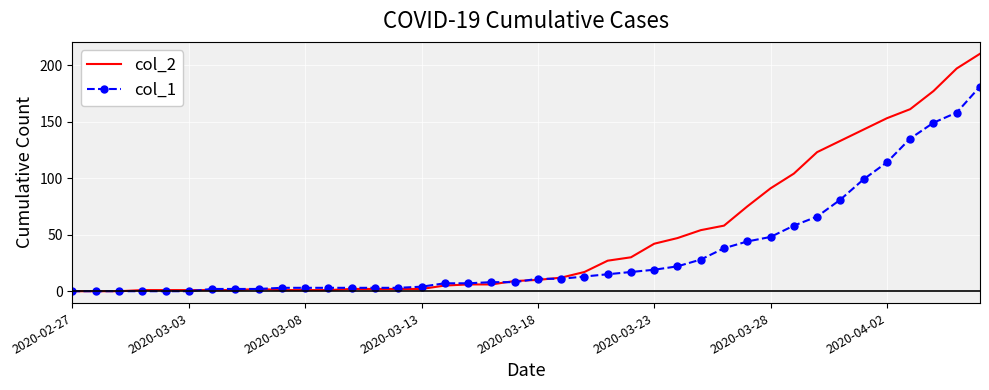

What is the greatest value displayed?

210